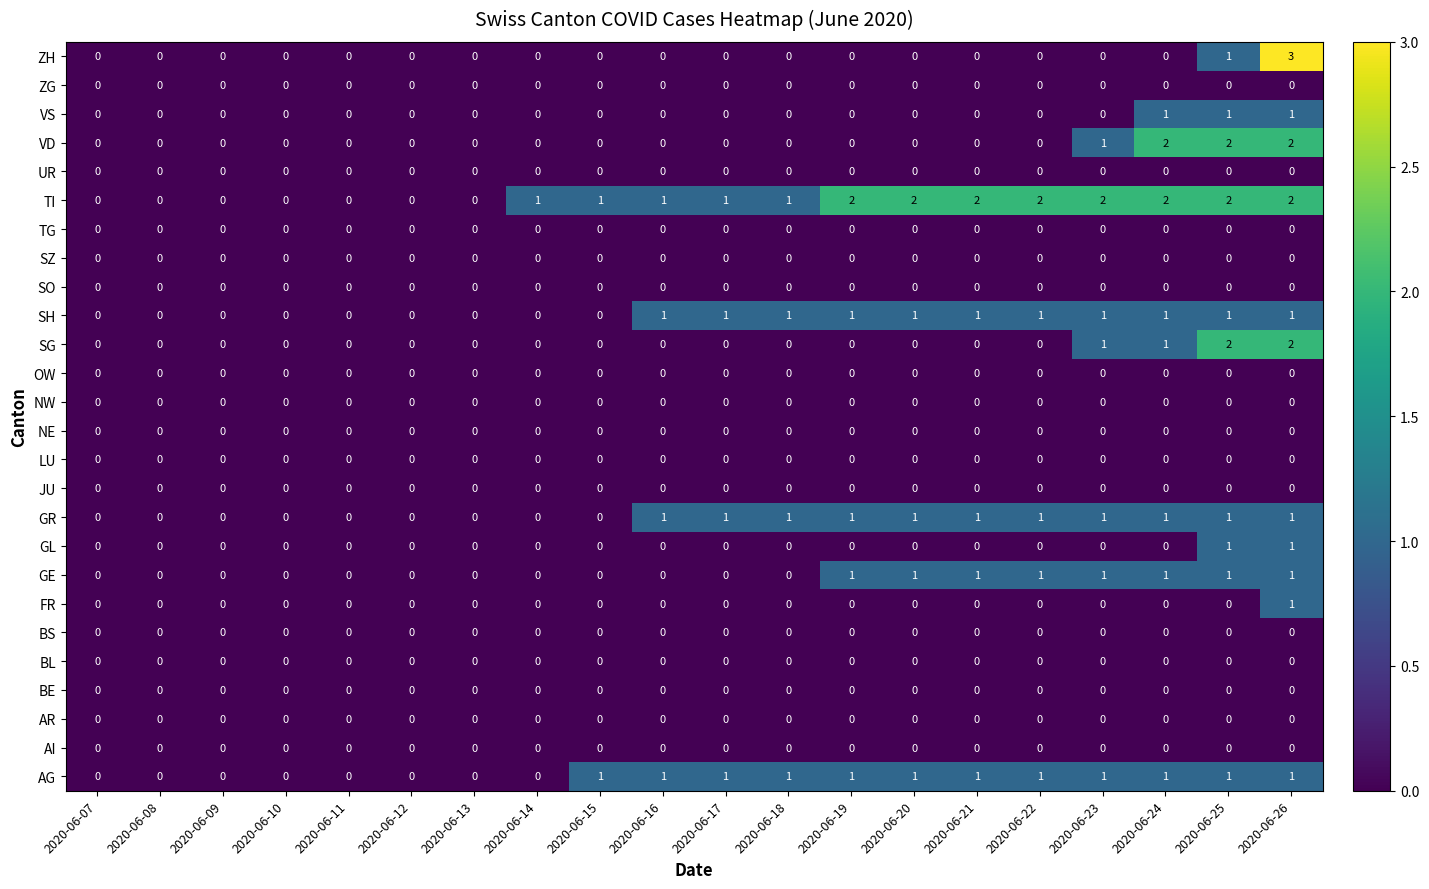

Which series has the largest range (max minus min)?

ZH